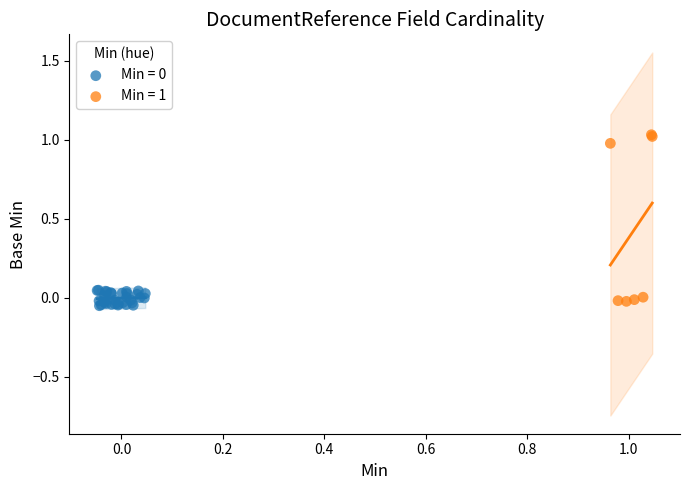

Which series has the widest spread of Y values?

Min = 1